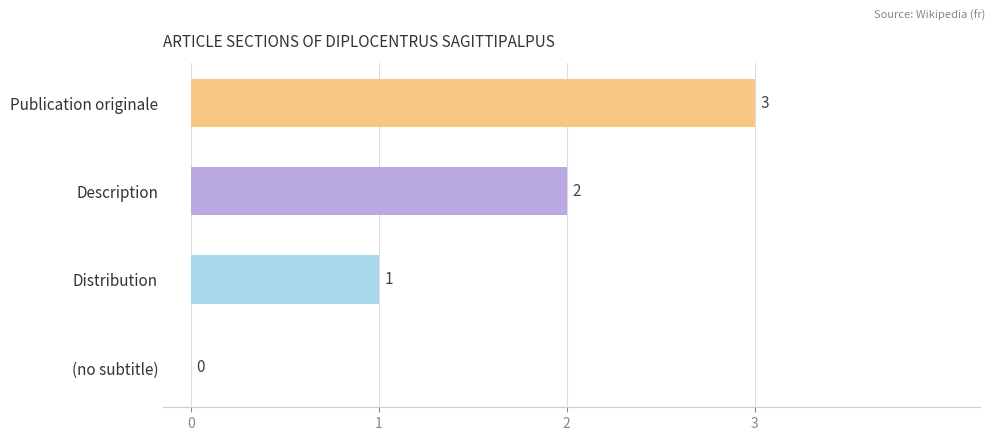

Are the bars grouped side by side (vs. stacked)?

No